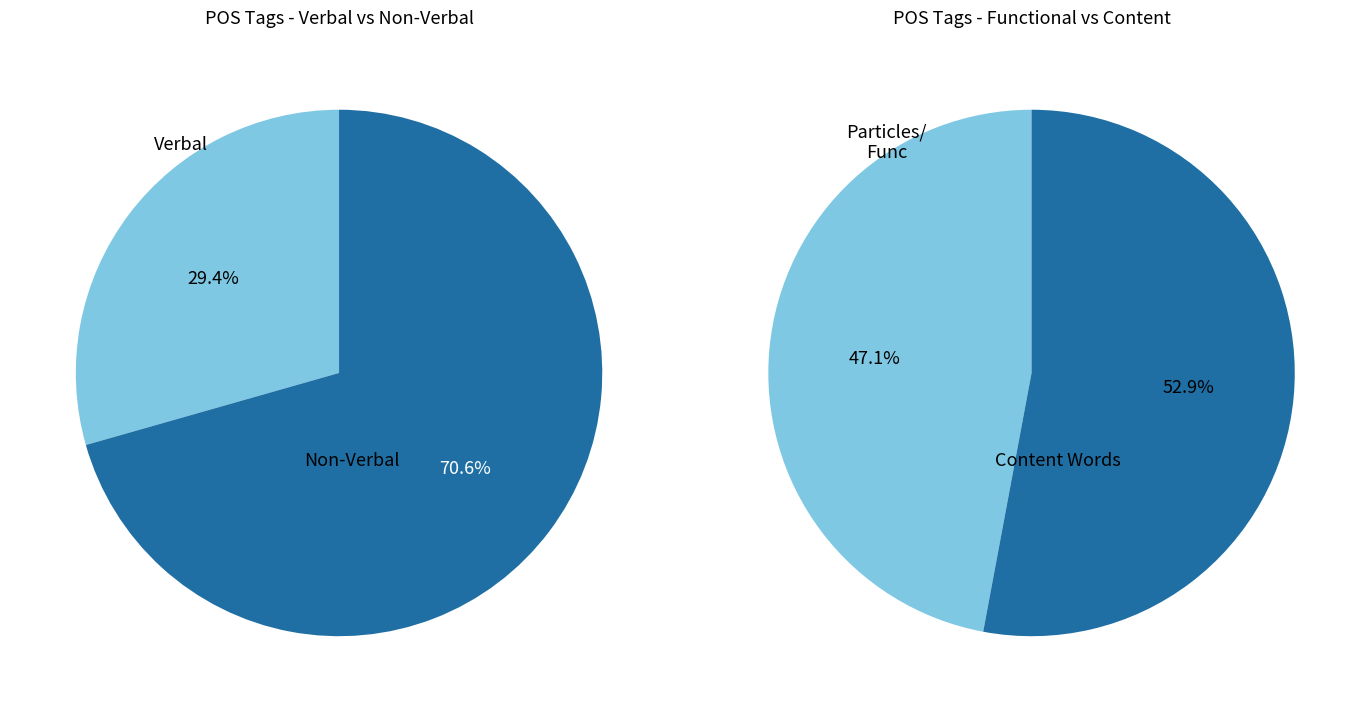

Is it true that n-p---ma- is 13% of the pie?

False